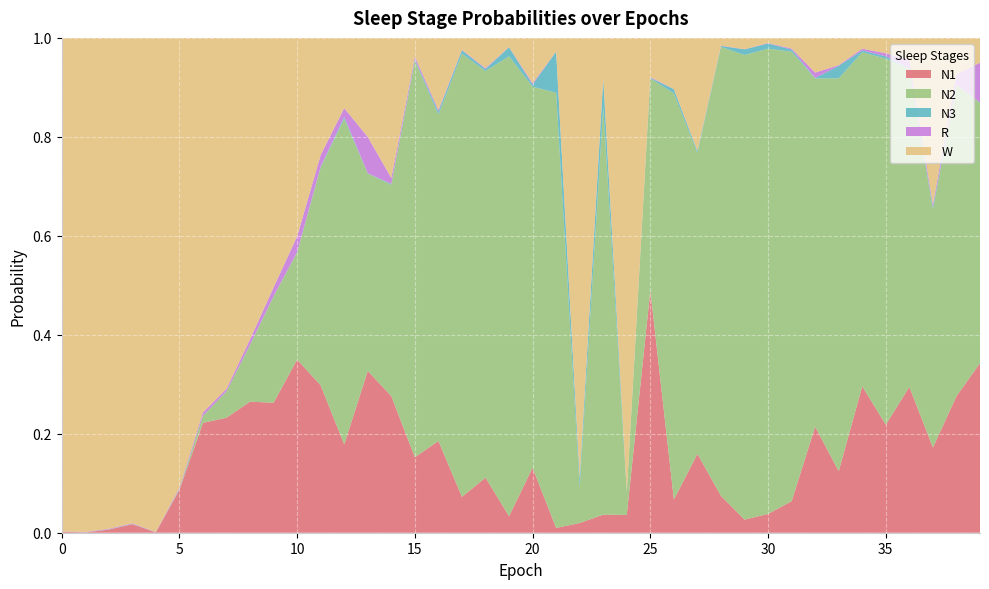

Reading left to right, transcribe all the data shown in this chart.

N1: 0.0	0.0	0.0	0.0	0.0	0.1	0.2	0.2	0.3	0.3	0.3	0.3	0.2	0.3	0.3	0.2	0.2	0.1	0.1	0.0	0.1	0.0	0.0	0.0	0.0	0.5	0.1	0.2	0.1	0.0	0.0	0.1	0.2	0.1	0.3	0.2	0.3	0.2	0.3	0.3
N2: 0.0	0.0	0.0	0.0	0.0	0.0	0.0	0.1	0.1	0.2	0.2	0.4	0.7	0.4	0.4	0.8	0.7	0.9	0.8	0.9	0.8	0.9	0.1	0.8	0.0	0.4	0.8	0.6	0.9	0.9	0.9	0.9	0.7	0.8	0.7	0.7	0.6	0.5	0.6	0.5
N3: 0.0	0.0	0.0	0.0	0.0	0.0	0.0	0.0	0.0	0.0	0.0	0.0	0.0	0.0	0.0	0.0	0.0	0.0	0.0	0.0	0.0	0.1	0.0	0.1	0.0	0.0	0.0	0.0	0.0	0.0	0.0	0.0	0.0	0.0	0.0	0.0	0.0	0.0	0.0	0.0
R: 0.0	0.0	0.0	0.0	0.0	0.0	0.0	0.0	0.0	0.0	0.0	0.0	0.0	0.1	0.0	0.0	0.0	0.0	0.0	0.0	0.0	0.0	0.0	0.0	0.0	0.0	0.0	0.0	0.0	0.0	0.0	0.0	0.0	0.0	0.0	0.0	0.0	0.0	0.0	0.1
W: 1.0	1.0	1.0	1.0	1.0	0.9	0.8	0.7	0.6	0.5	0.4	0.2	0.1	0.2	0.3	0.0	0.1	0.0	0.1	0.0	0.1	0.0	0.9	0.1	0.9	0.1	0.1	0.2	0.0	0.0	0.0	0.0	0.1	0.1	0.0	0.0	0.0	0.3	0.1	0.1